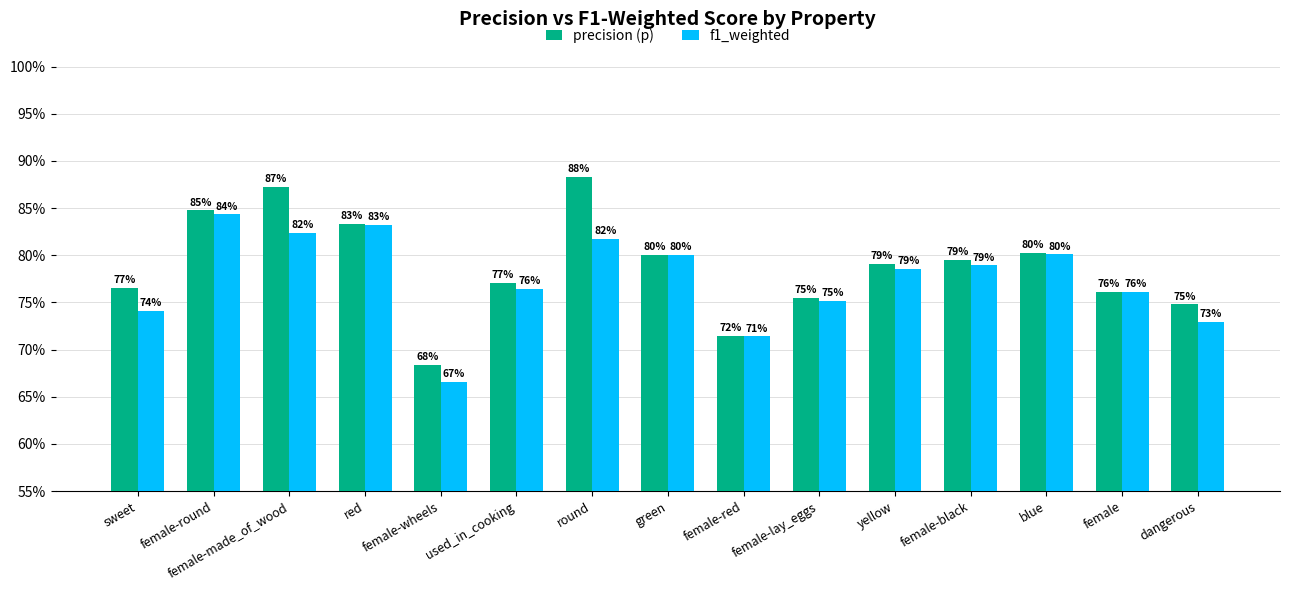

Is it true that f1_weighted equals 0.8 at female?

True